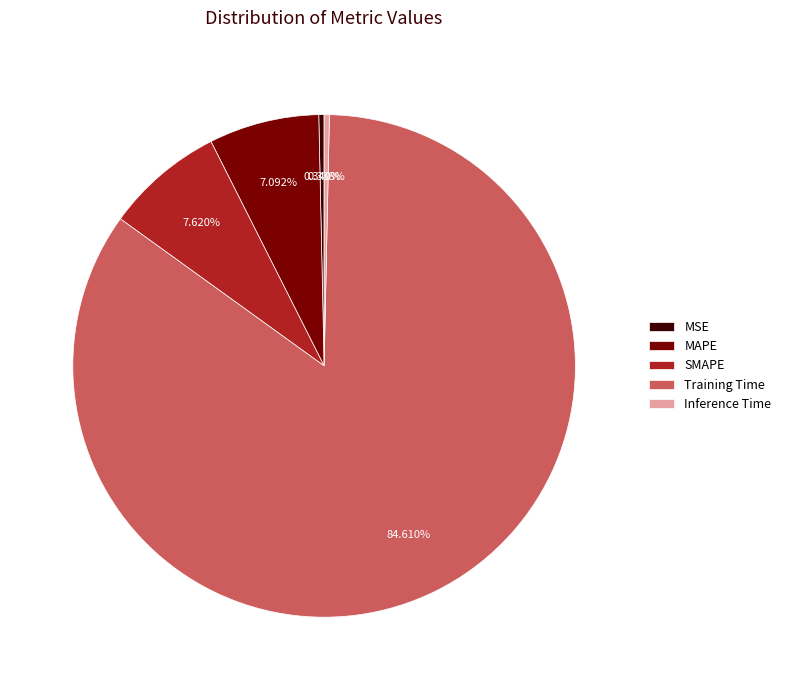

Count the number of slices in the pie.

5